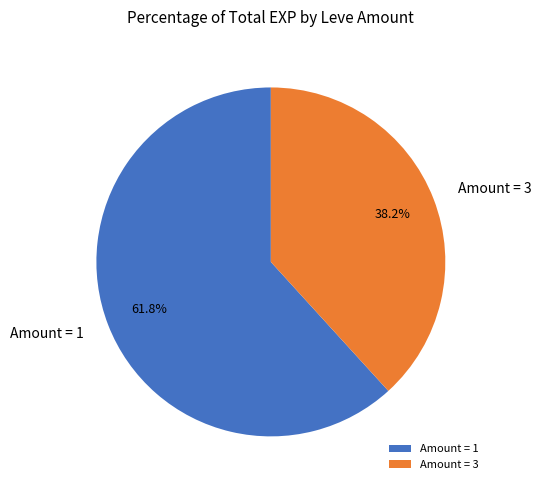

Do Amount = 1 and Amount = 3 together represent more than half of the pie?

Yes